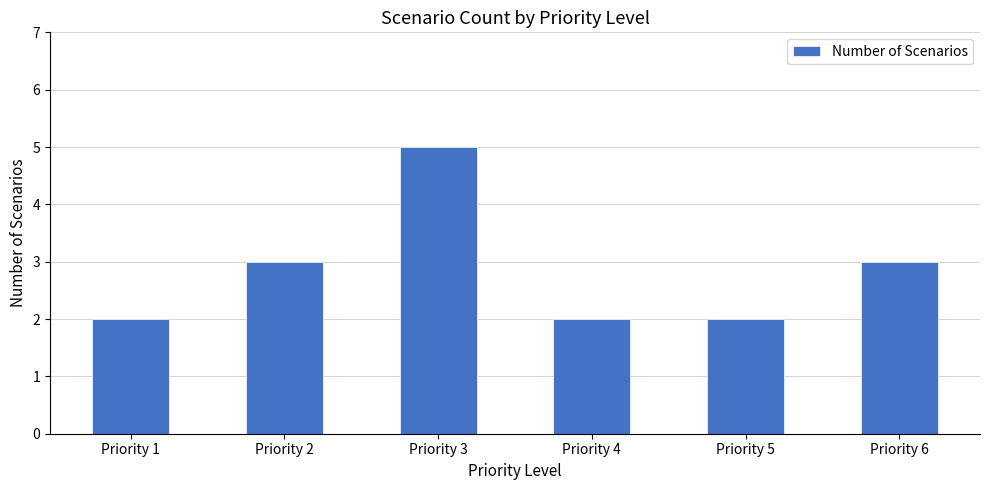

What is the value of the 2nd bar from the left?

3